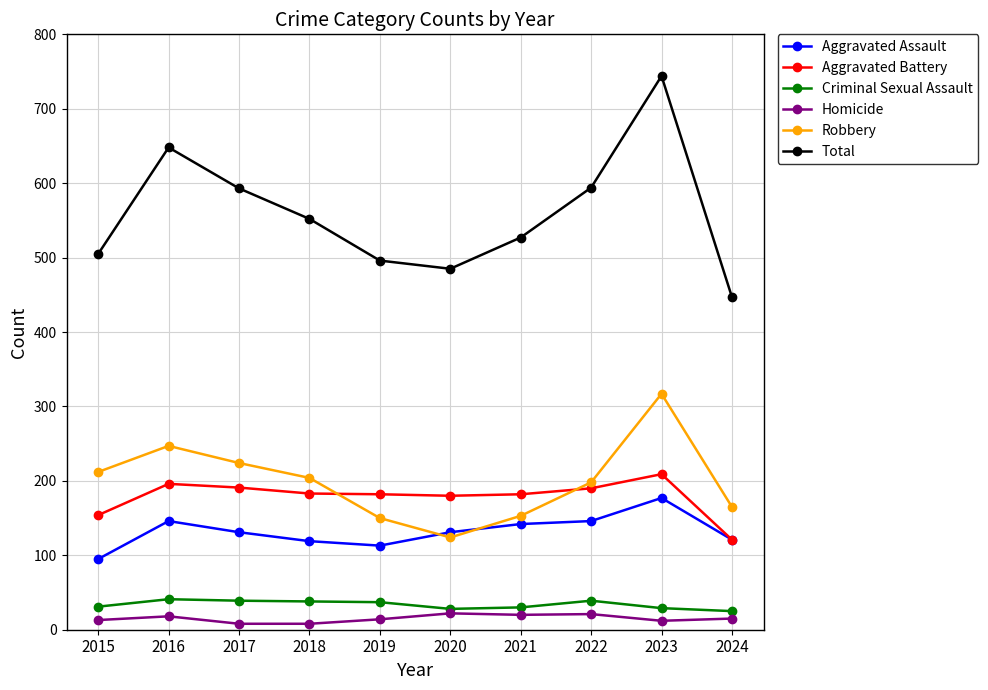

What is the sum of all Aggravated Battery values?

1788